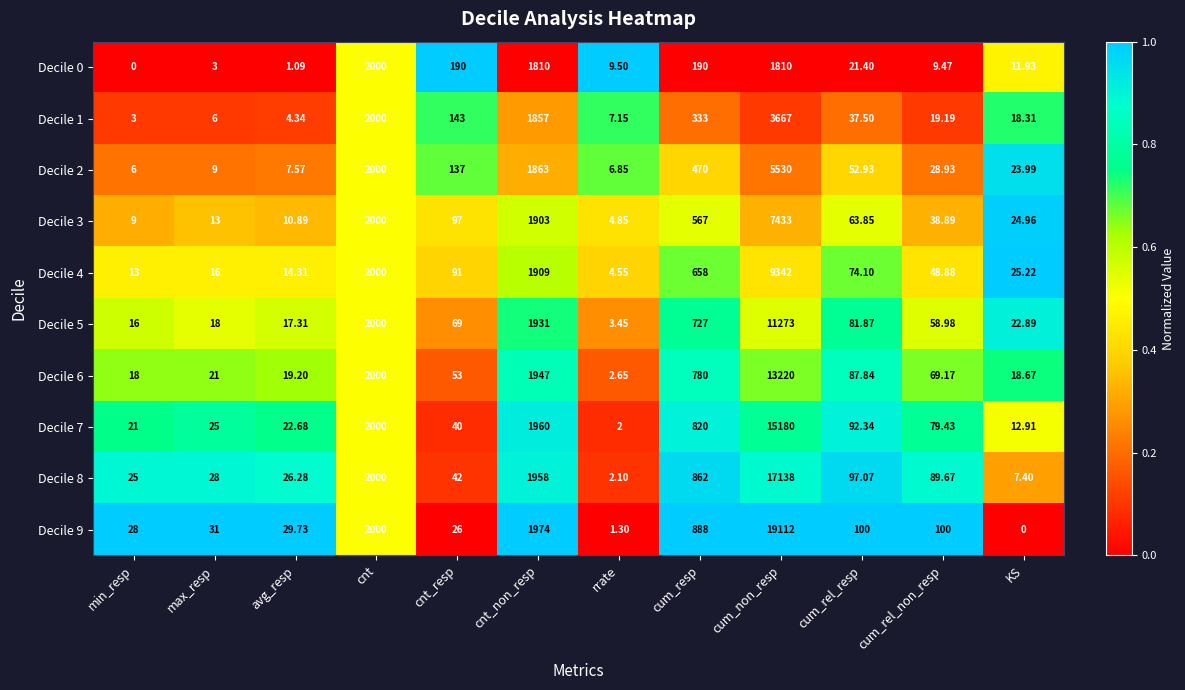

List the labels in order of Decile 7 value, largest first.

cum_non_resp, cnt, cnt_non_resp, cum_resp, cum_rel_resp, cum_rel_non_resp, cnt_resp, max_resp, avg_resp, min_resp, KS, rrate